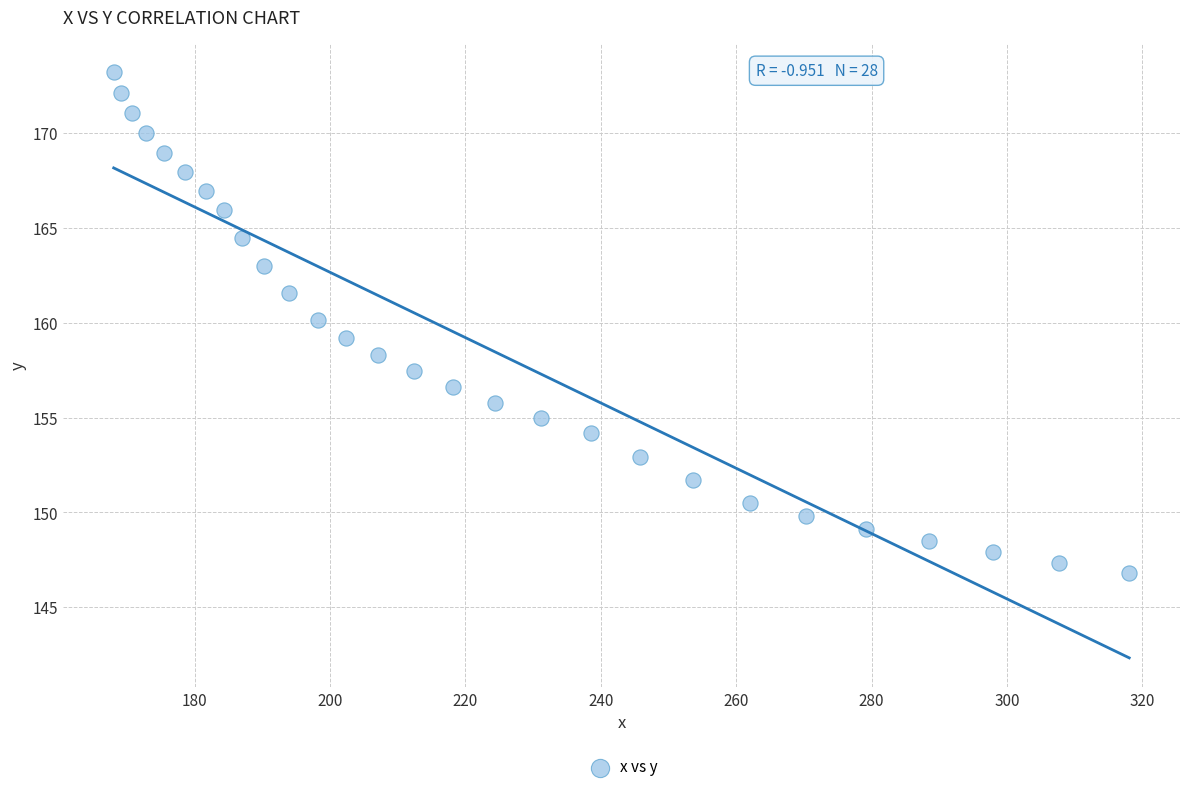

What is the range of X values (max minus min)?

150.1